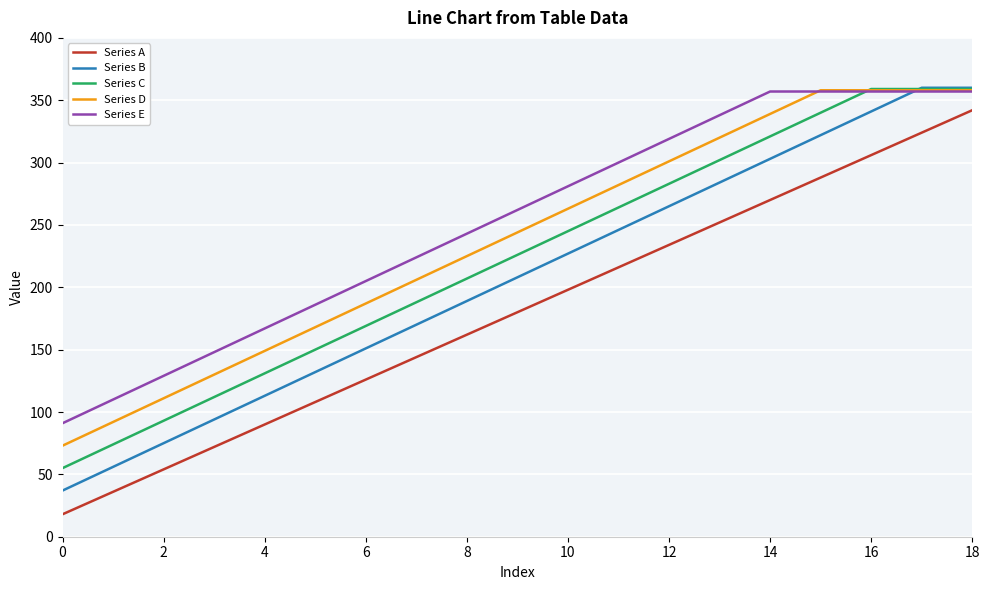

True or false: Series A and Series D cross at least once.

False